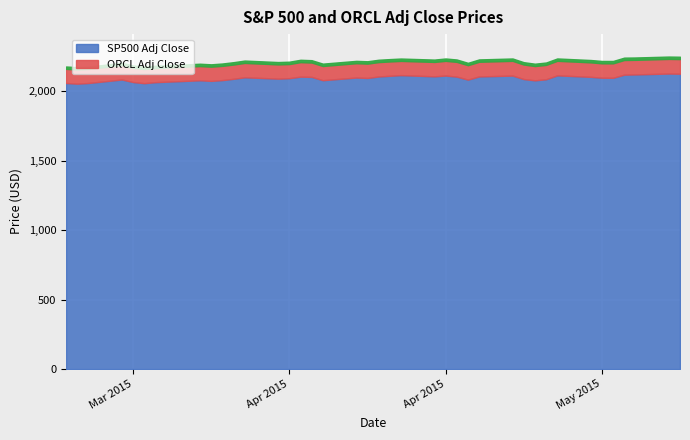

What is the label of the 23rd point from the right?

2015-04-17